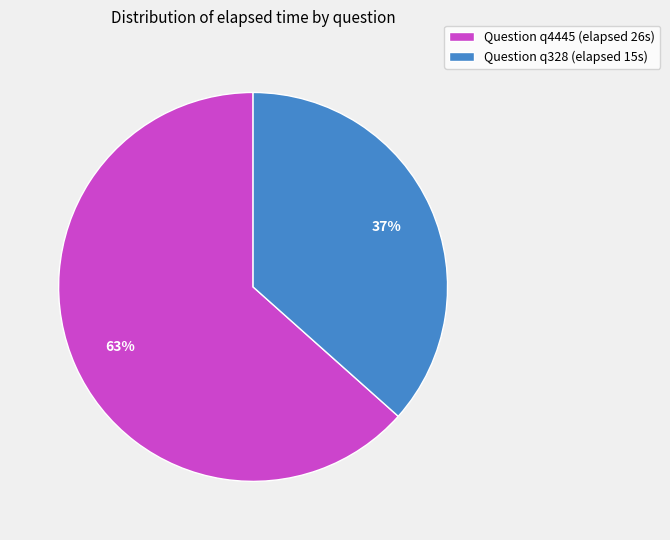

How many segments does this pie chart have?

2